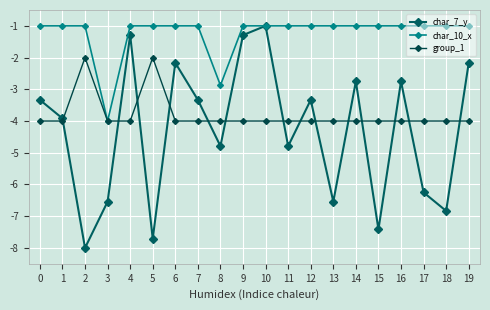

Does the chart have visible grid lines?

Yes